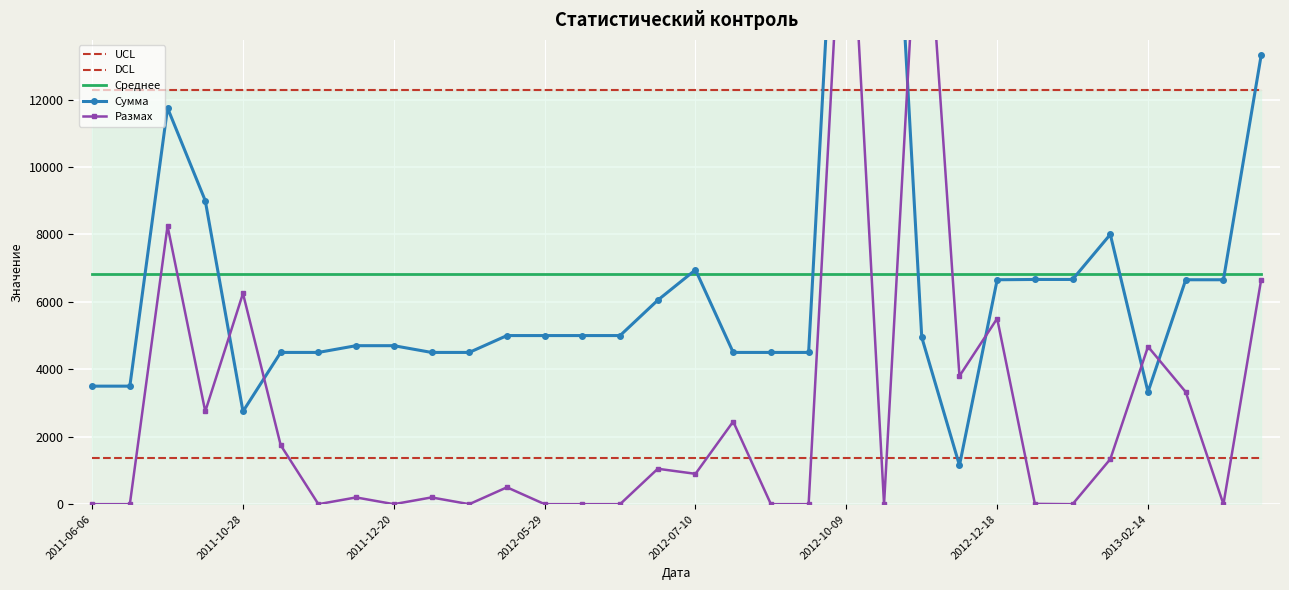

Reading right to left, what are all the values shown in this chart?

UCL: 12293.4	12293.4	12293.4	12293.4	12293.4	12293.4	12293.4	12293.4	12293.4	12293.4	12293.4	12293.4	12293.4	12293.4	12293.4	12293.4	12293.4	12293.4	12293.4	12293.4	12293.4	12293.4	12293.4	12293.4	12293.4	12293.4	12293.4	12293.4	12293.4	12293.4	12293.4	12293.4
DCL: 1358.6	1358.6	1358.6	1358.6	1358.6	1358.6	1358.6	1358.6	1358.6	1358.6	1358.6	1358.6	1358.6	1358.6	1358.6	1358.6	1358.6	1358.6	1358.6	1358.6	1358.6	1358.6	1358.6	1358.6	1358.6	1358.6	1358.6	1358.6	1358.6	1358.6	1358.6	1358.6
Среднее: 6826.0	6826.0	6826.0	6826.0	6826.0	6826.0	6826.0	6826.0	6826.0	6826.0	6826.0	6826.0	6826.0	6826.0	6826.0	6826.0	6826.0	6826.0	6826.0	6826.0	6826.0	6826.0	6826.0	6826.0	6826.0	6826.0	6826.0	6826.0	6826.0	6826.0	6826.0	6826.0
Сумма: 13310.0	6655.0	6655.0	3328.0	8000.0	6664.0	6664.0	6655.0	1150.0	4950.0	25000.0	25000.0	4500.0	4500.0	4500.0	6950.0	6050.0	5000.0	5000.0	5000.0	5000.0	4500.0	4500.0	4700.0	4700.0	4500.0	4500.0	2750.0	9000.0	11750.0	3500.0	3500.0
Размах: 6655.0	0.0	3327.0	4672.0	1336.0	0.0	9.0	5505.0	3800.0	20050.0	0.0	20500.0	0.0	0.0	2450.0	900.0	1050.0	0.0	0.0	0.0	500.0	0.0	200.0	0.0	200.0	0.0	1750.0	6250.0	2750.0	8250.0	0.0	0.0